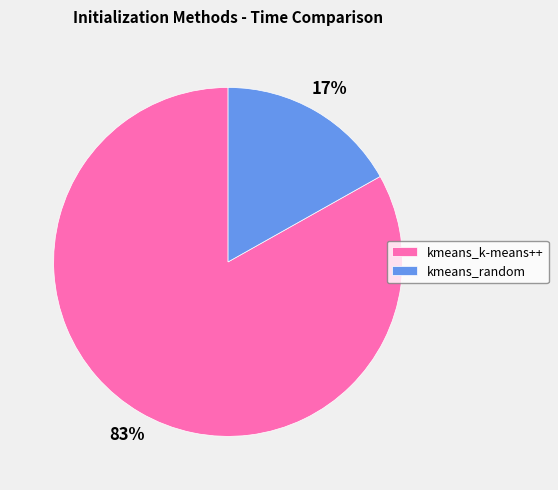

Is there any slice that represents more than half of the pie?

Yes